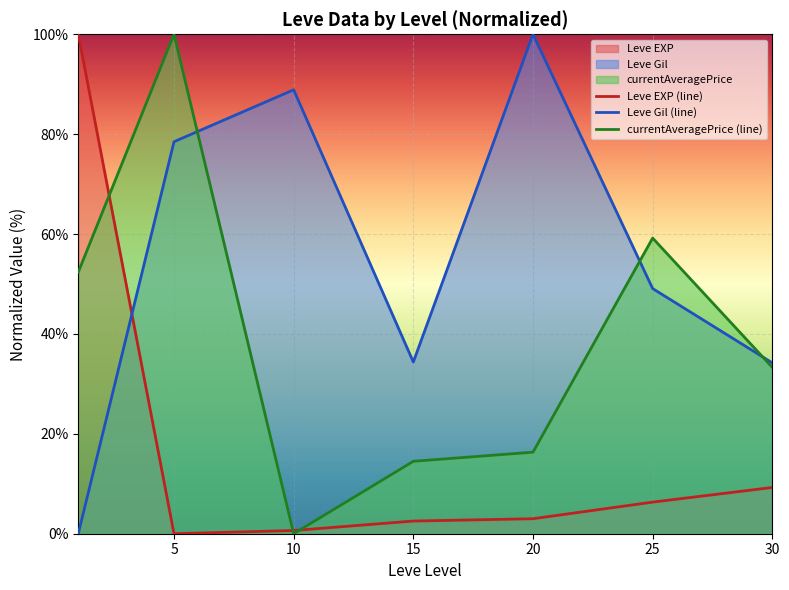

True or false: Leve EXP (line) has a value of 0.0 at 5.

True